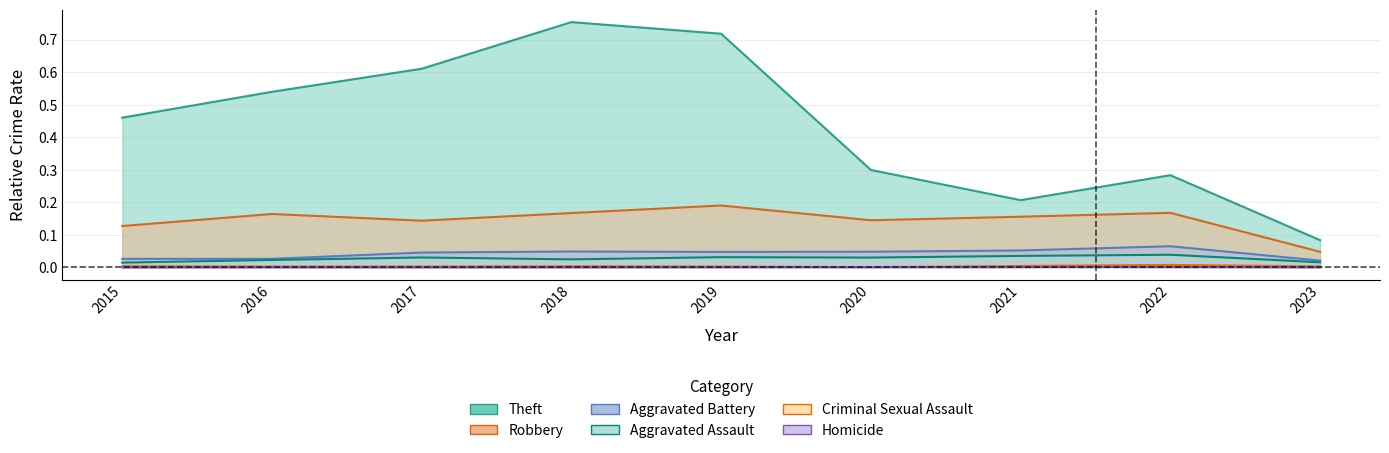

Rank the categories by Criminal Sexual Assault value from lowest to highest.

2020, 2016, 2017, 2019, 2023, 2018, 2015, 2021, 2022